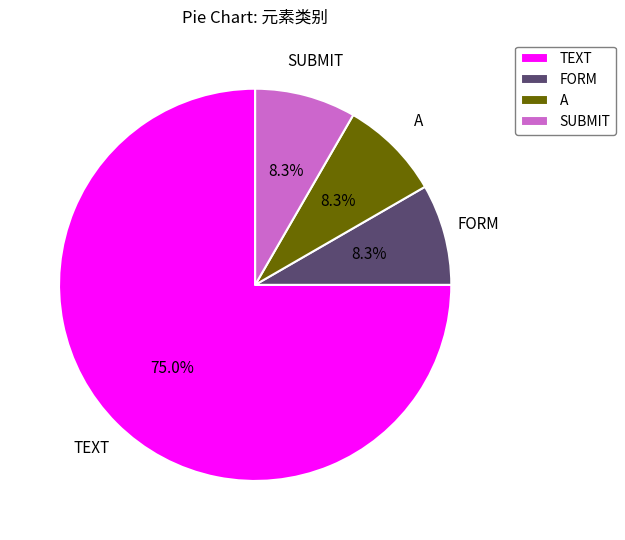

Which has a higher value, TEXT or A?

TEXT